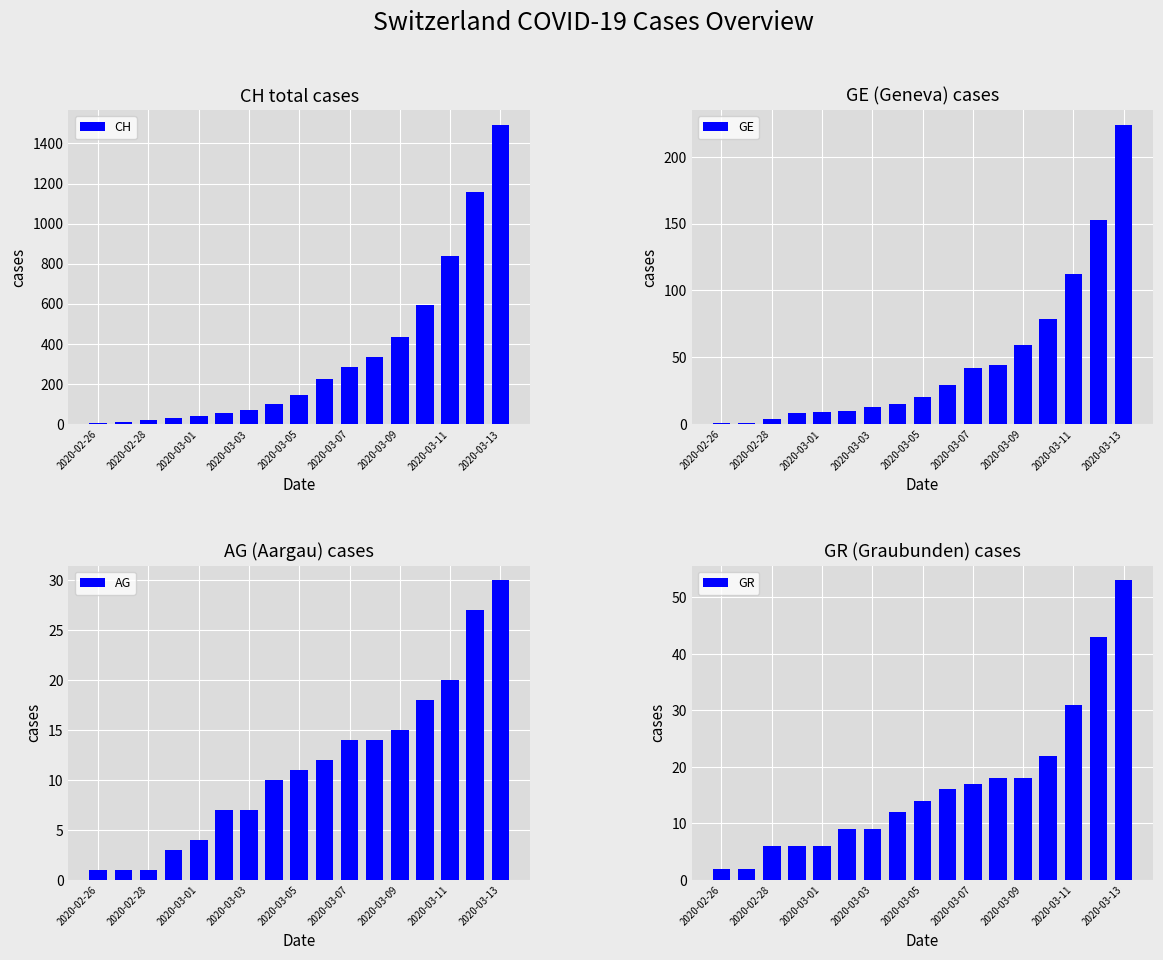

The value of AG at 2020-03-03 is 3. True or false?

False